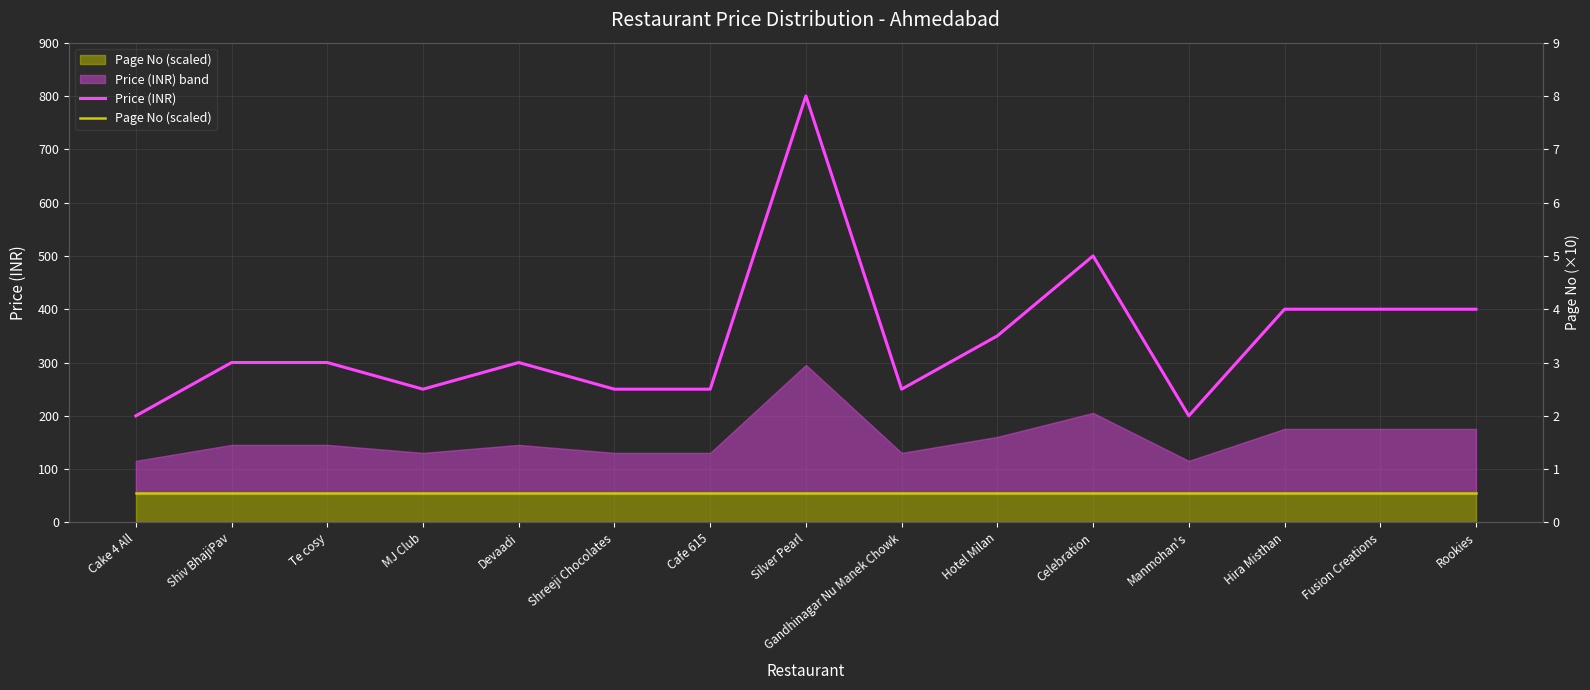

The value of Page No (scaled) at Cafe 615 is 83.8. True or false?

False